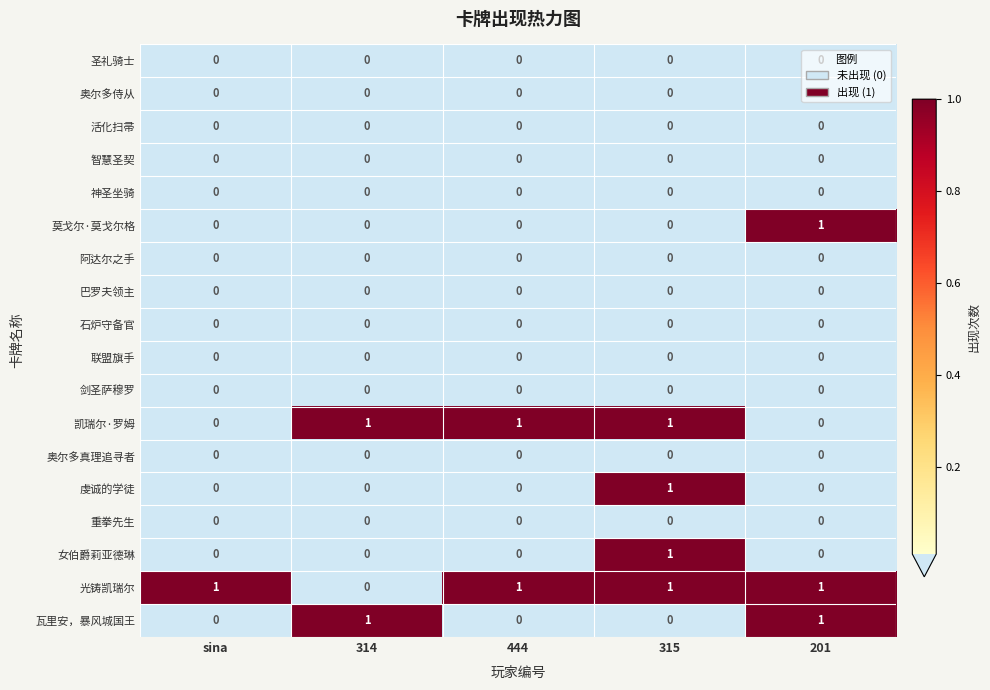

What is the total value across all series at 315?

4